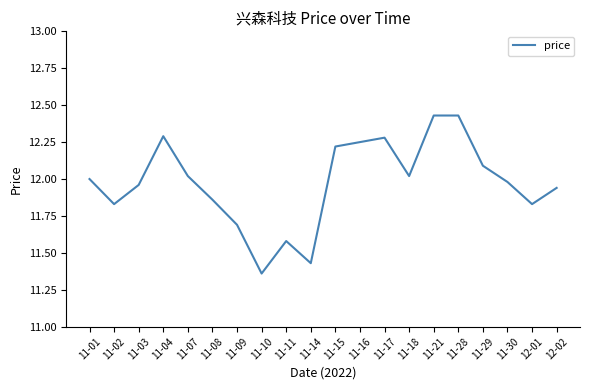

What position from the left is 11-21?

15